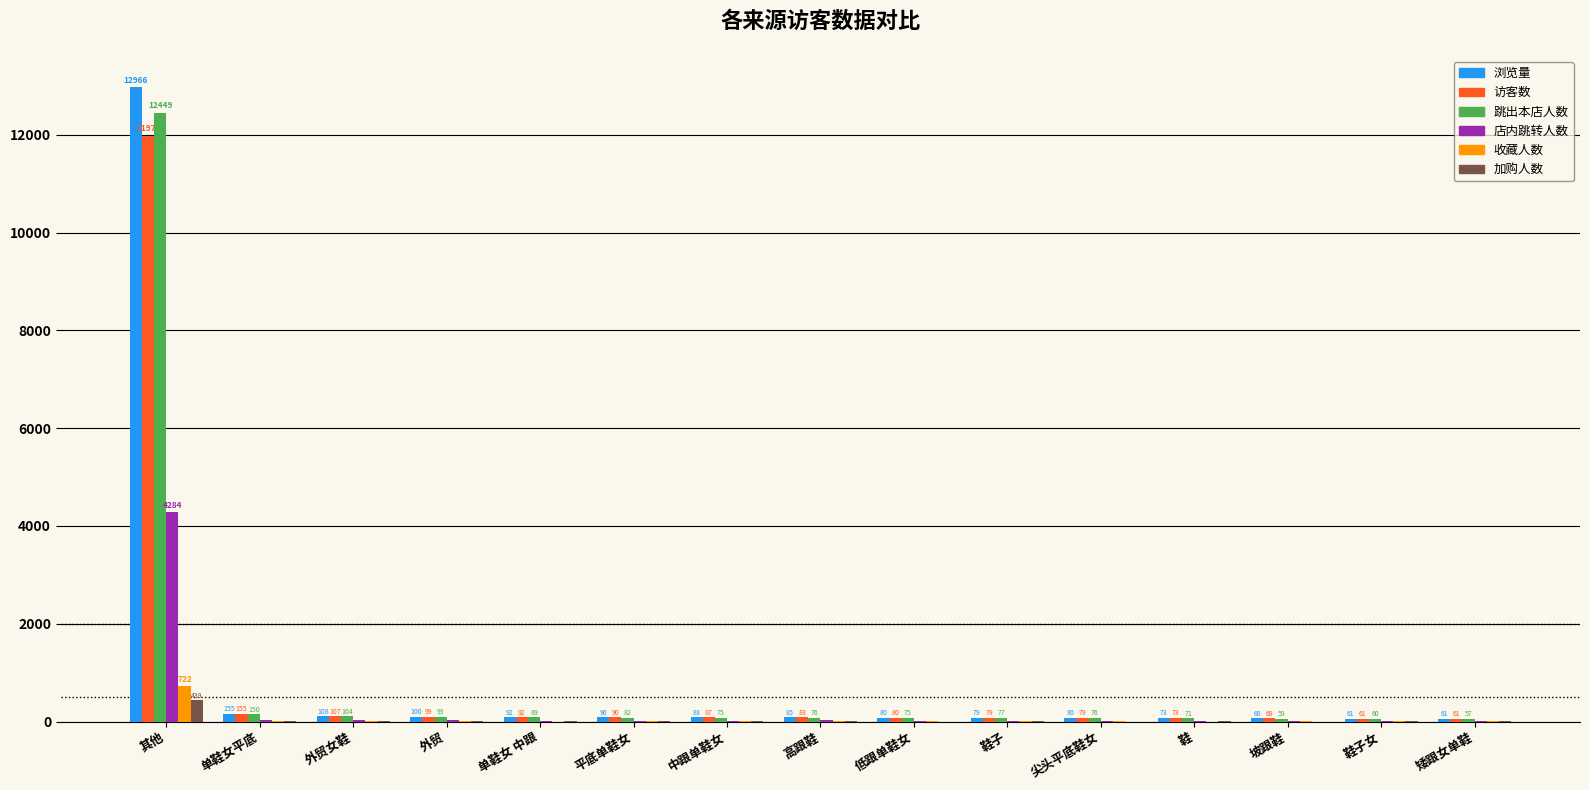

What is the sum of all 加购人数 values?

462